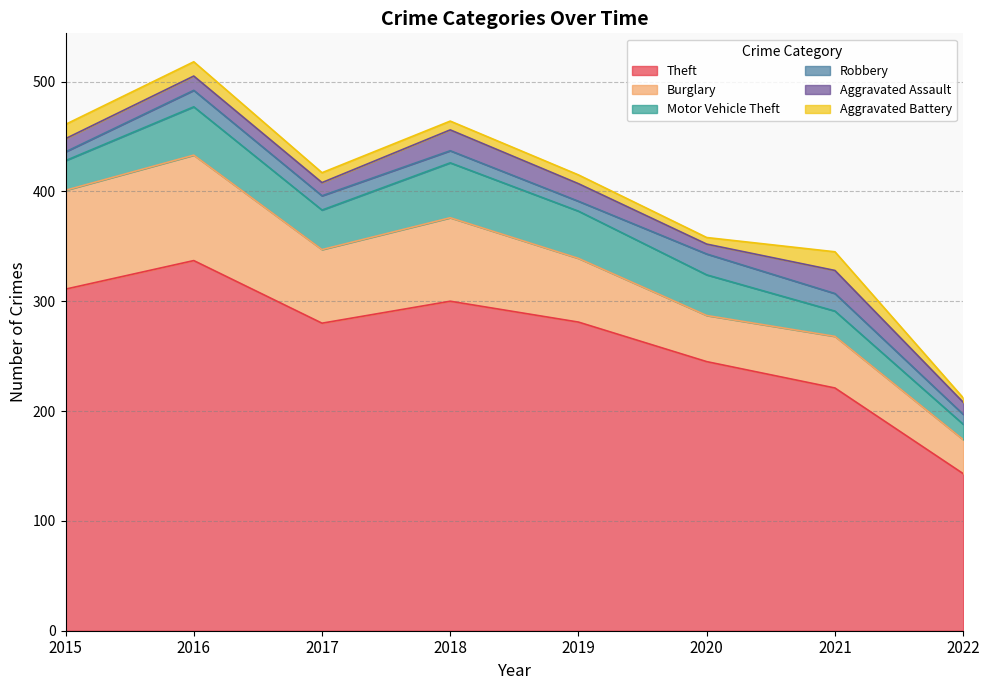

How many data points in Theft are above 281?

3